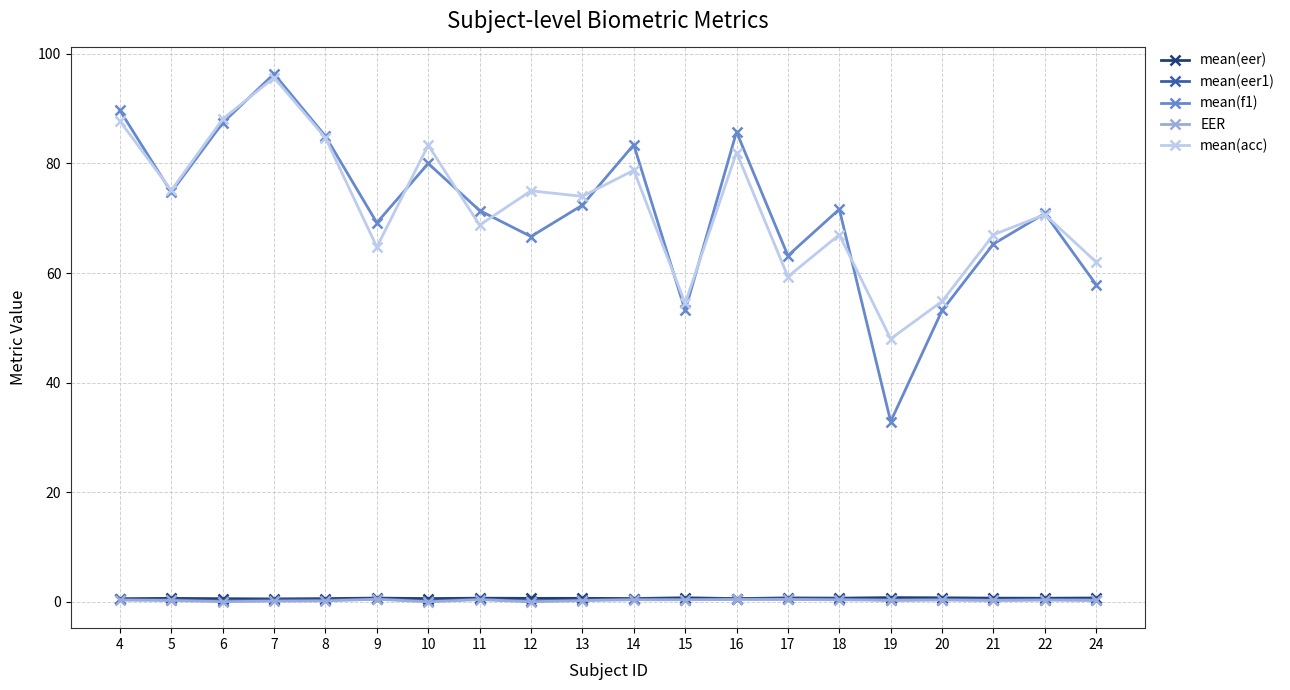

What is the average value of the mean(f1) series?

71.5